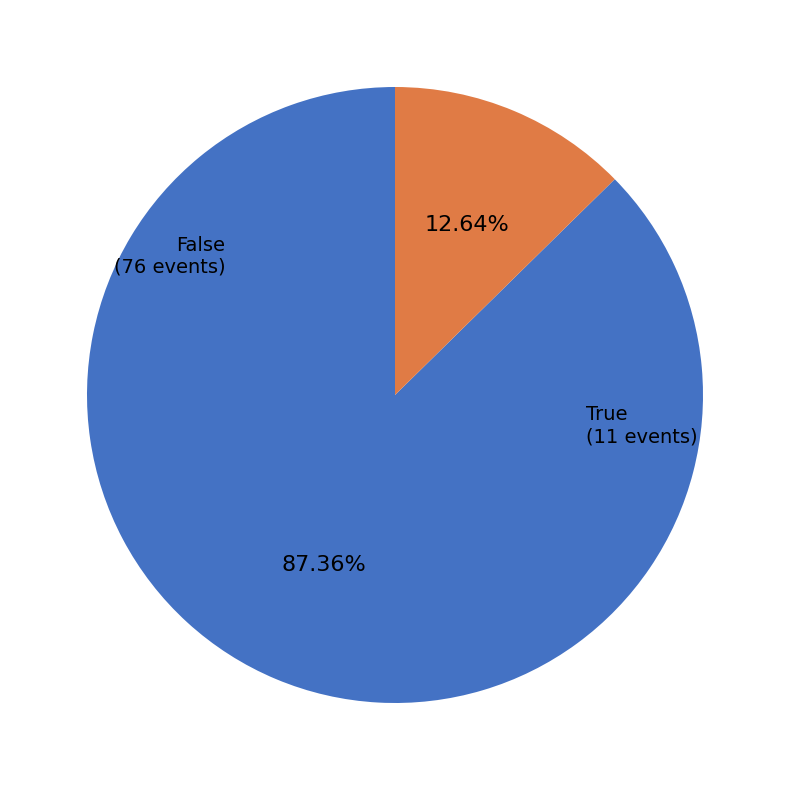

Does any single category account for the majority?

Yes